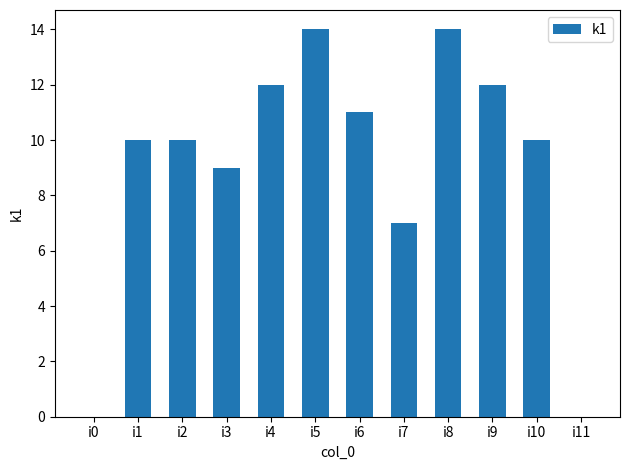

Between i7 and i11, which is larger?

i7